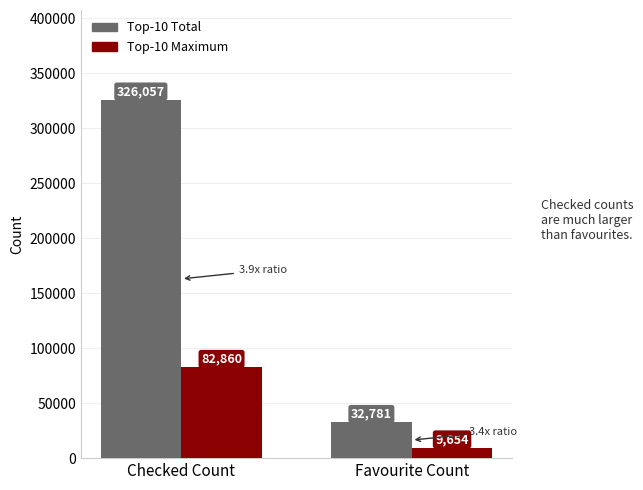

What is the maximum value for Top-10 Maximum?

82860